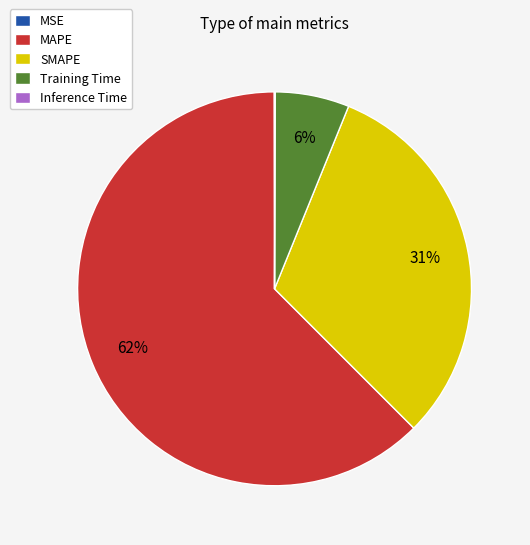

Is it true that SMAPE is 20% of the pie?

False